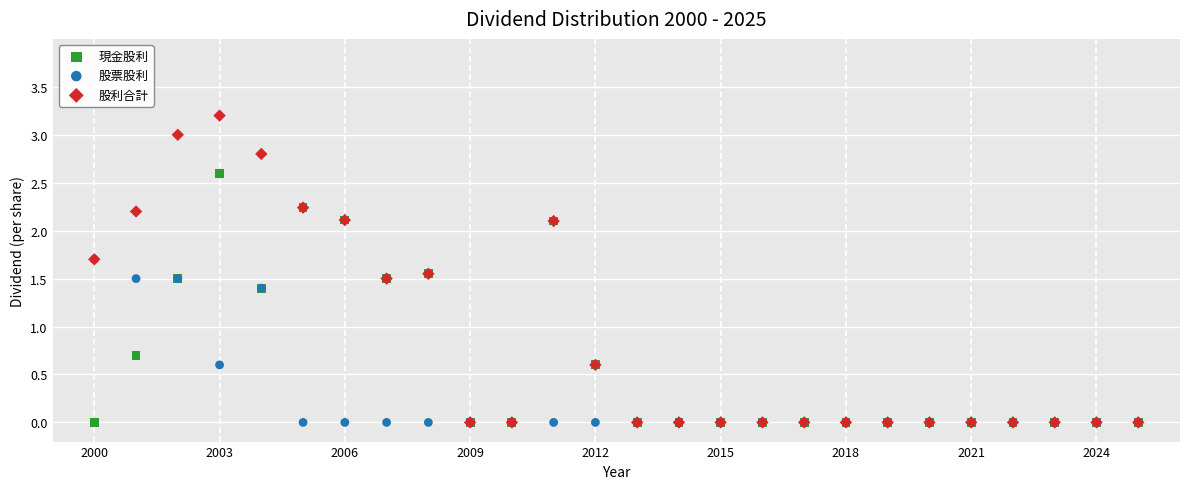

Across all series, what Y value is closest to 1?

0.7